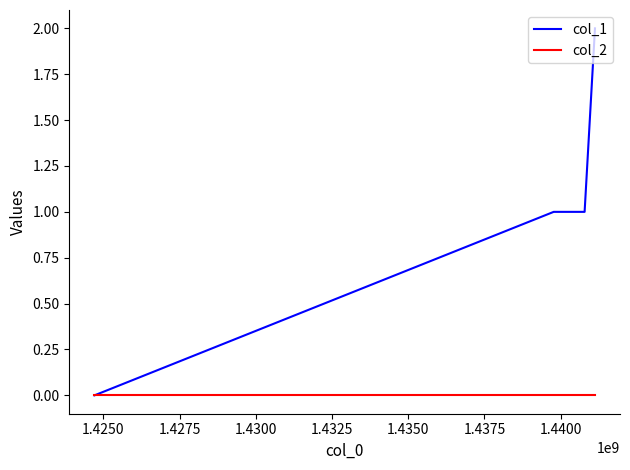

Which series has the largest total across all categories?

col_1